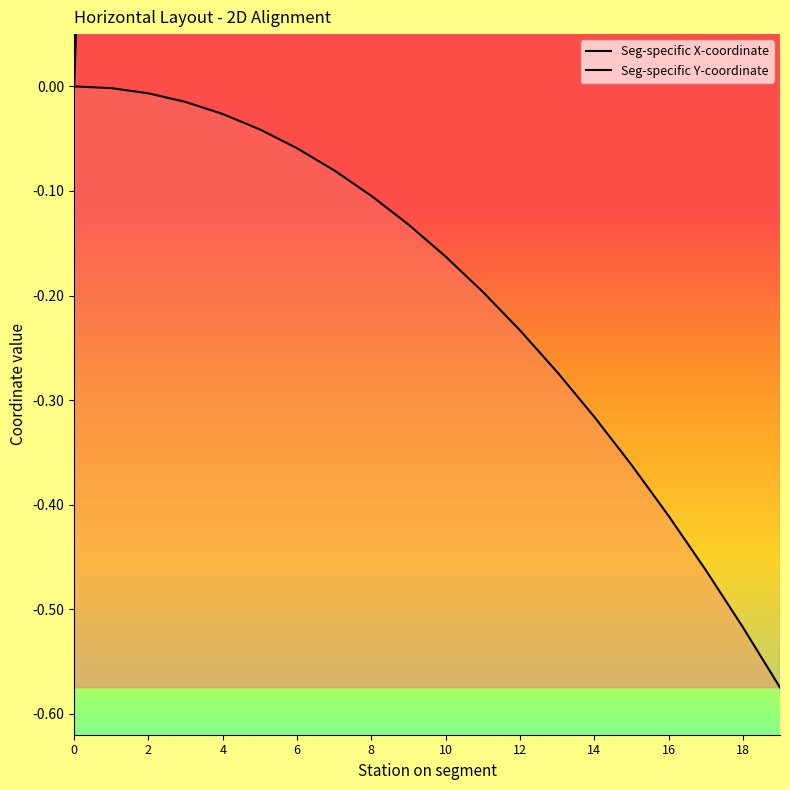

What is the difference between the second highest and minimum values in the Seg-specific Y-coordinate series?

0.6